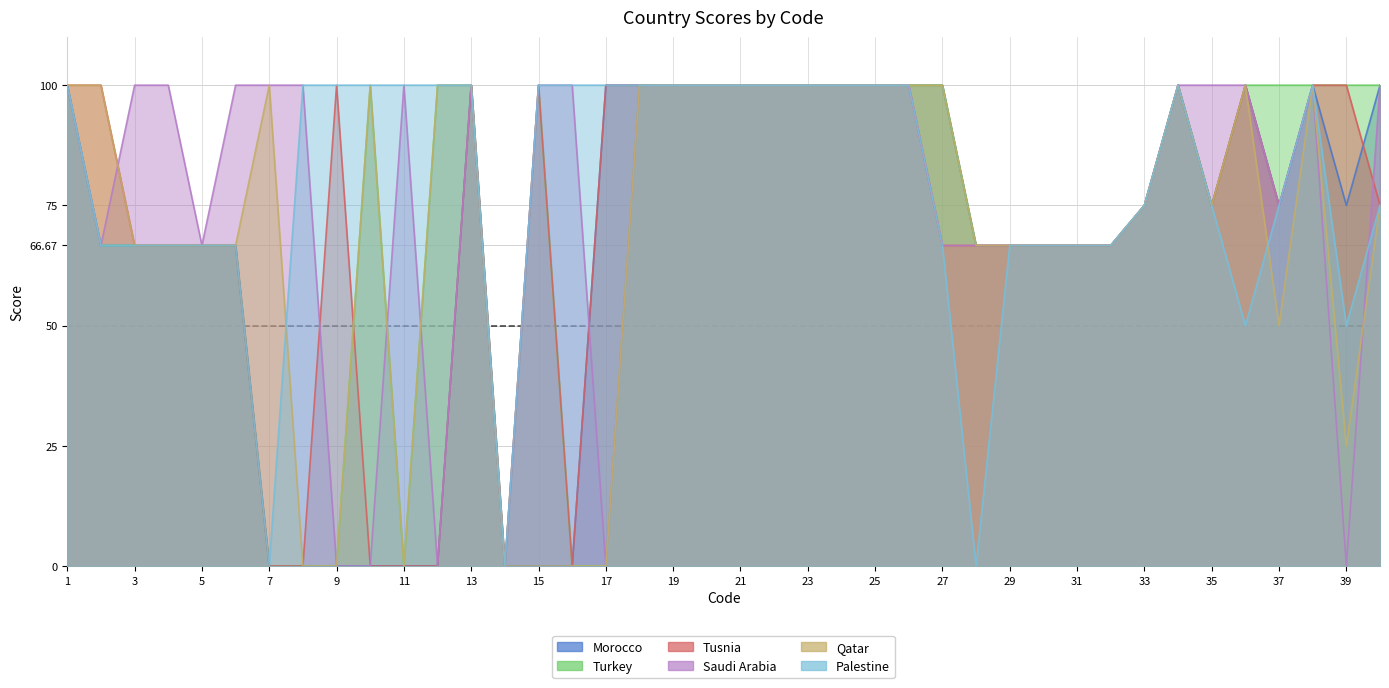

What is the value of the Turkey point at the 21st from the left?

100.0